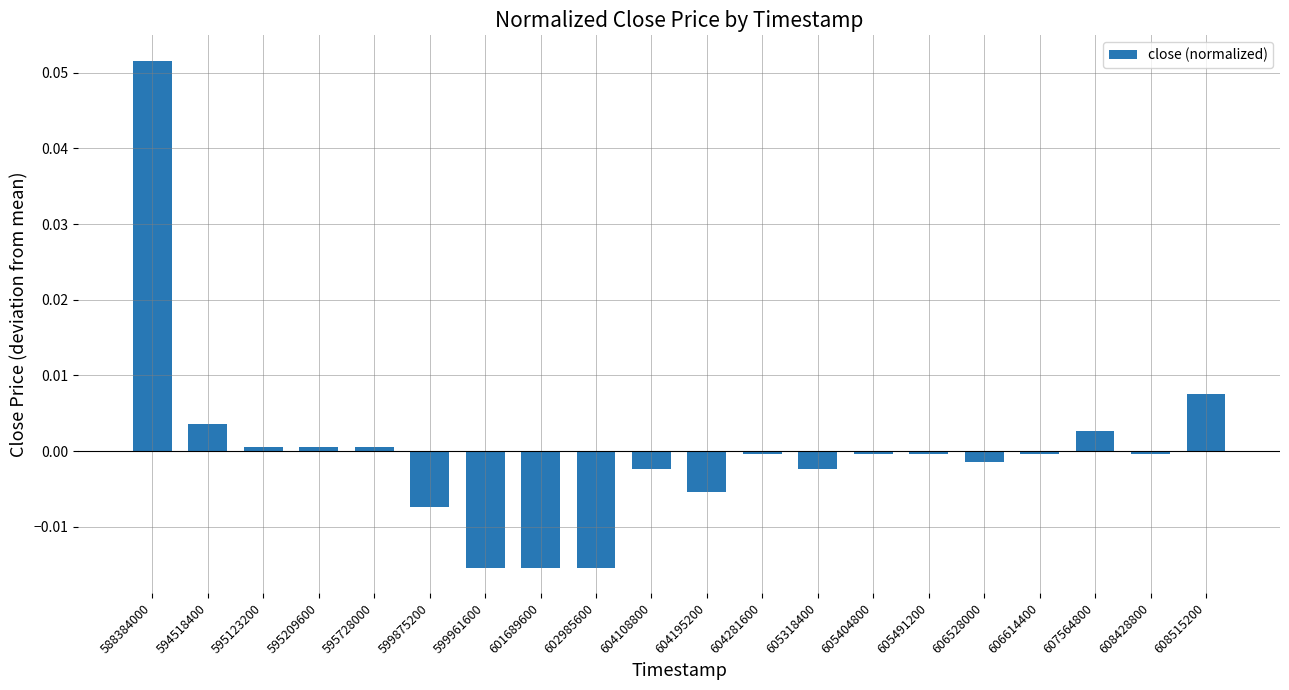

Which label corresponds to the largest value in the chart?

588384000